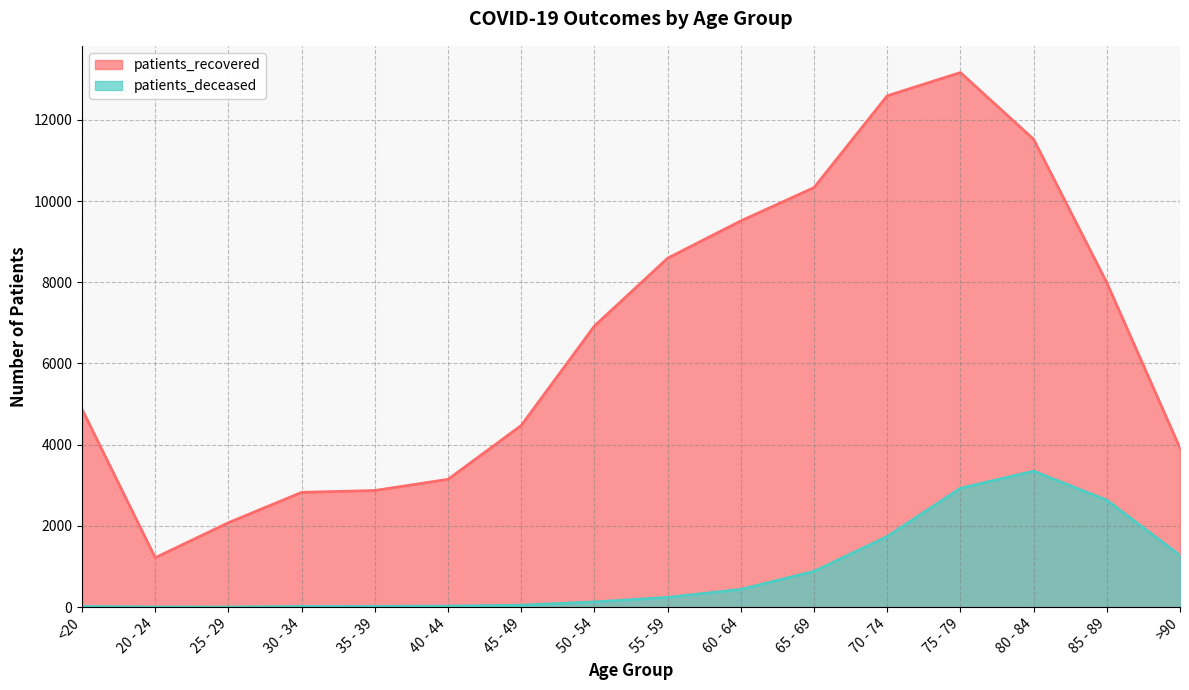

True or false: patients_recovered and patients_deceased intersect in this chart.

False